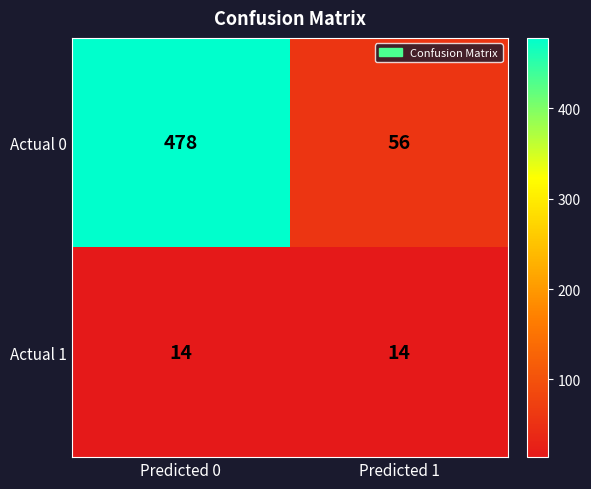

What is the lowest value of the Actual 1 series?

14